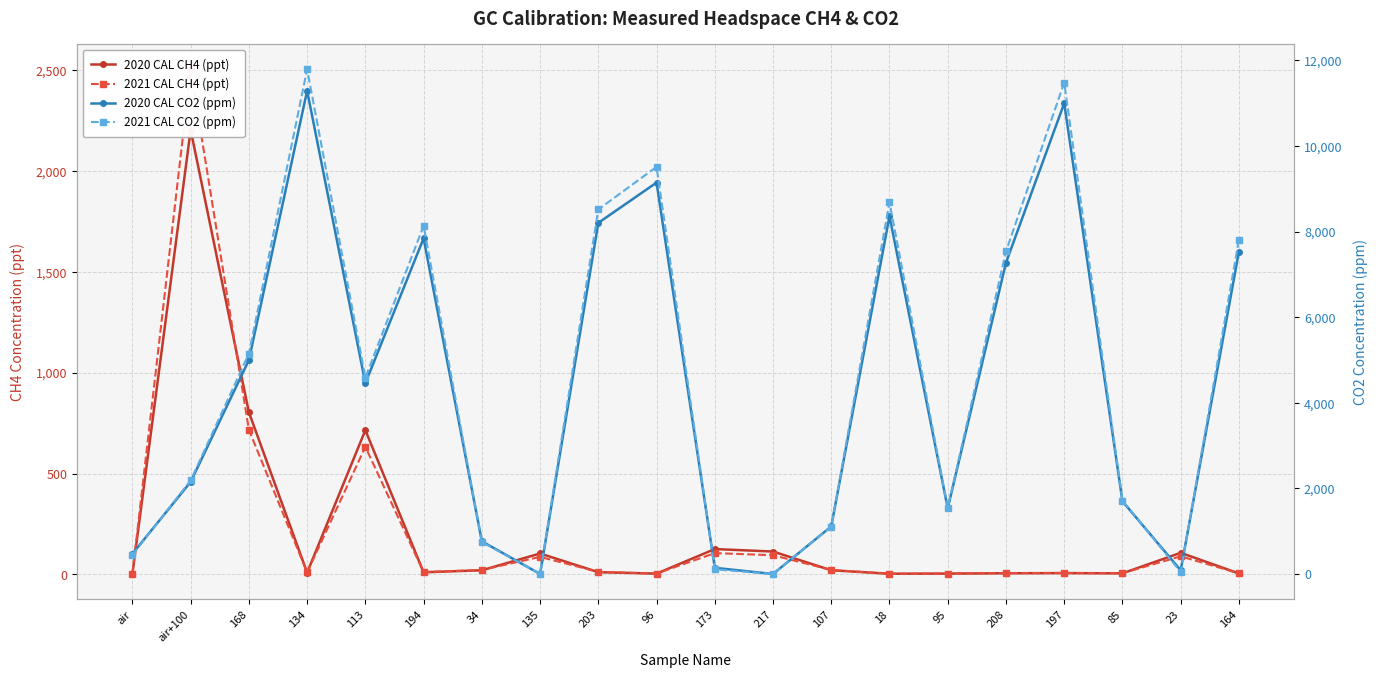

The value of 2020 CAL CO2 (ppm) at 107 is 1111.2. True or false?

True